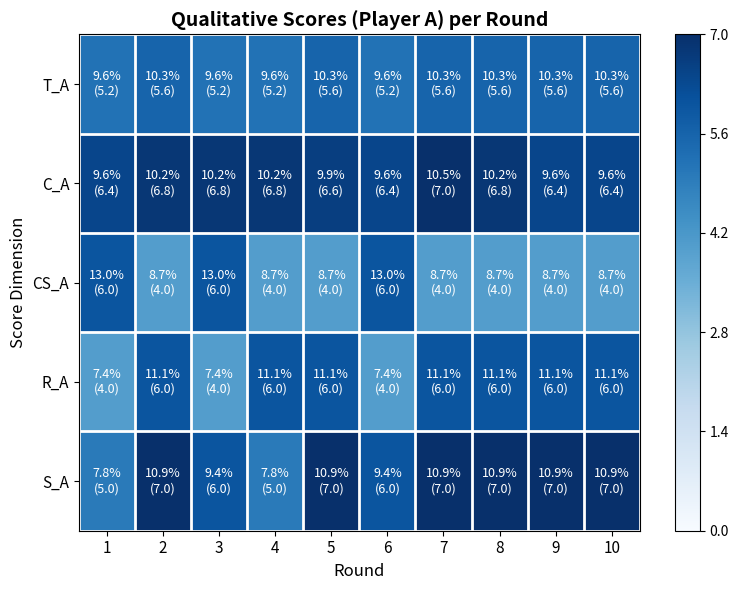

At 3, list the series in order from smallest to largest.

R_A, T_A, CS_A, S_A, C_A